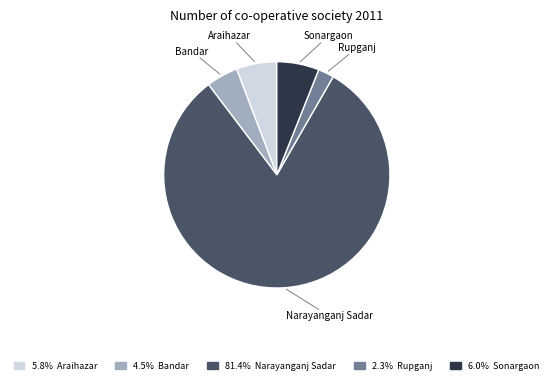

Is there any slice that represents more than half of the pie?

Yes